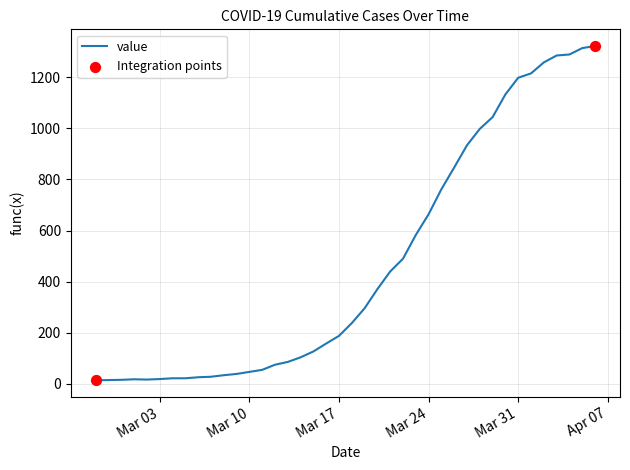

What is the maximum value shown in the chart?

1322